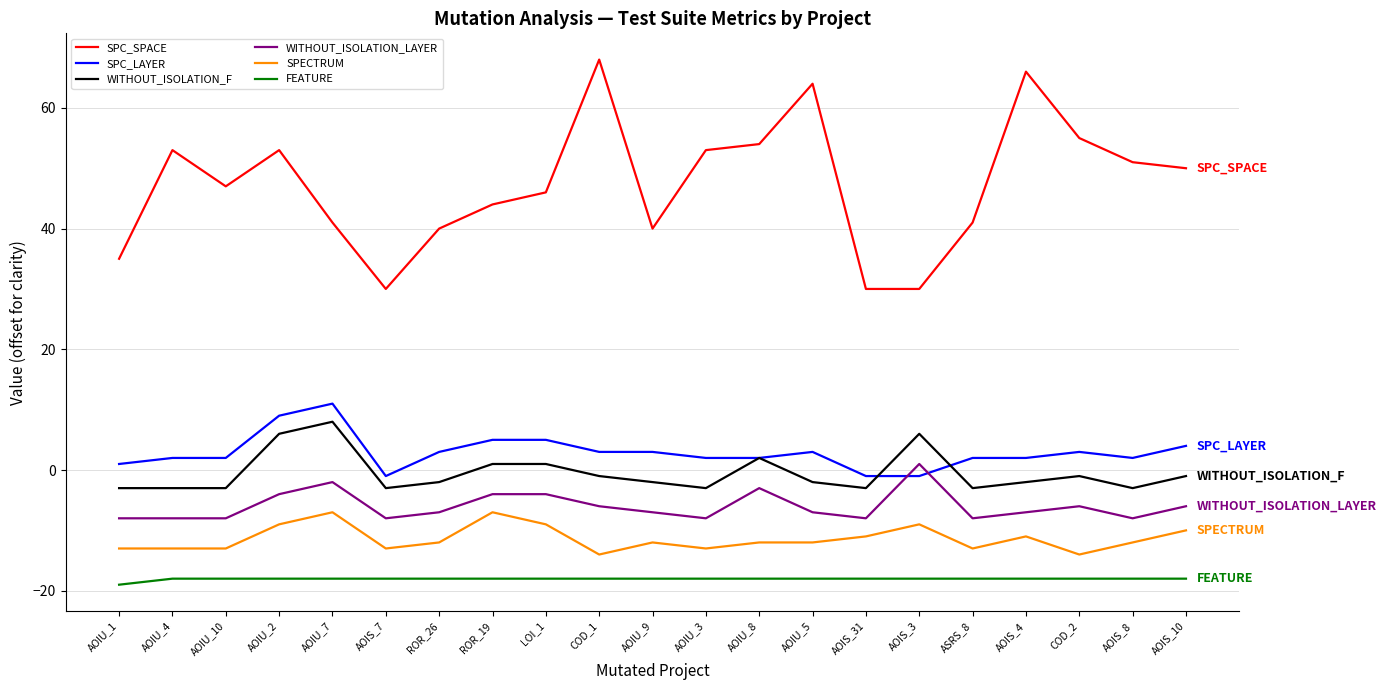

What is the highest value of the FEATURE series?

-18